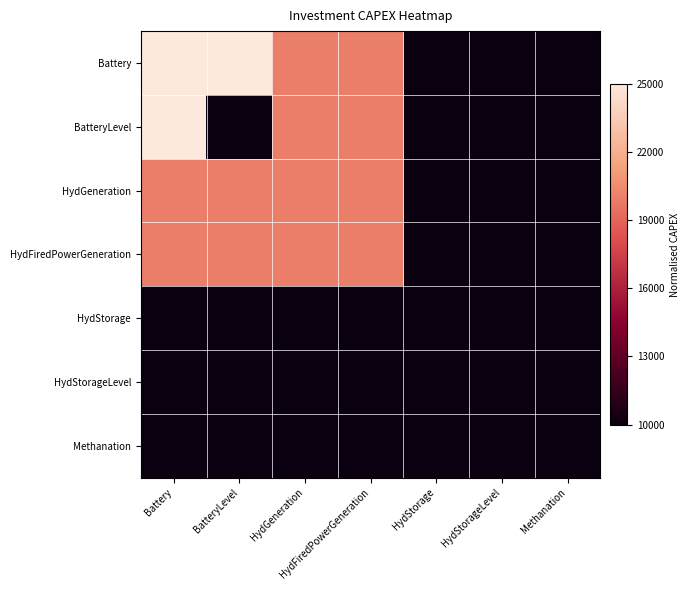

At which category does the chart reach its peak across all series?

Battery